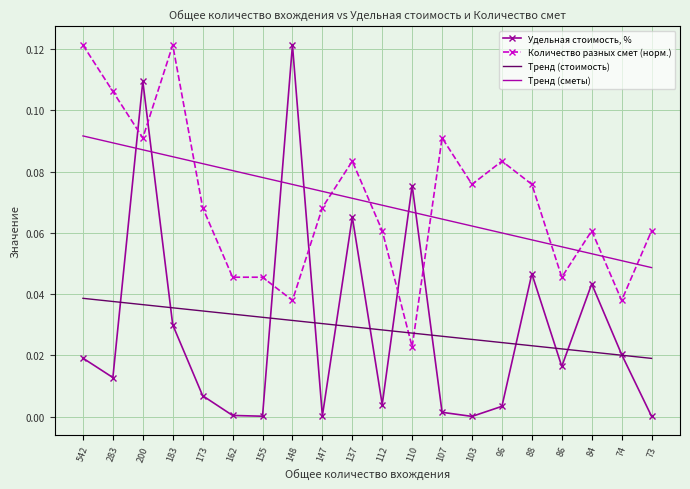

How many intersections are there between Удельная стоимость, % and Тренд (стоимость)?

12